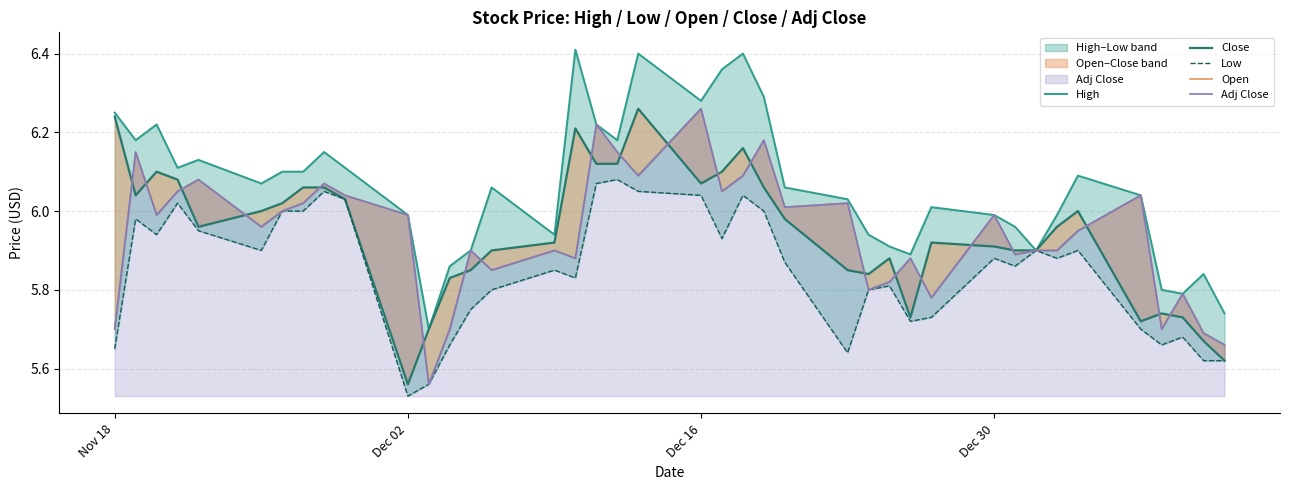

True or false: Open has more than 1 interior local peaks.

True